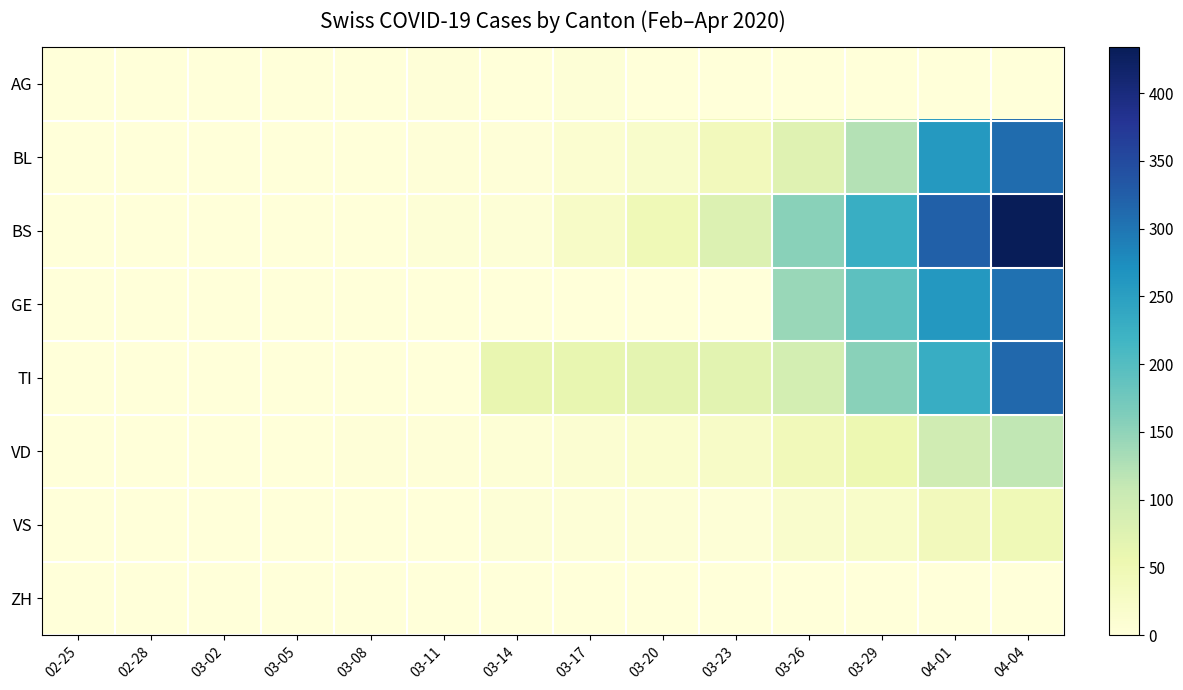

What is the total value across all series at 04-01?

1206